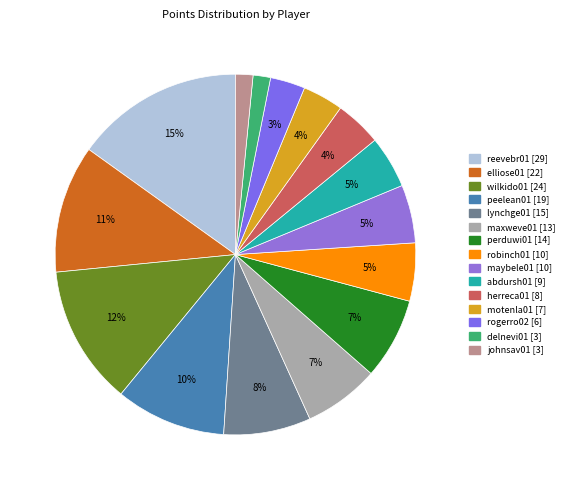

How many segments does this pie chart have?

15